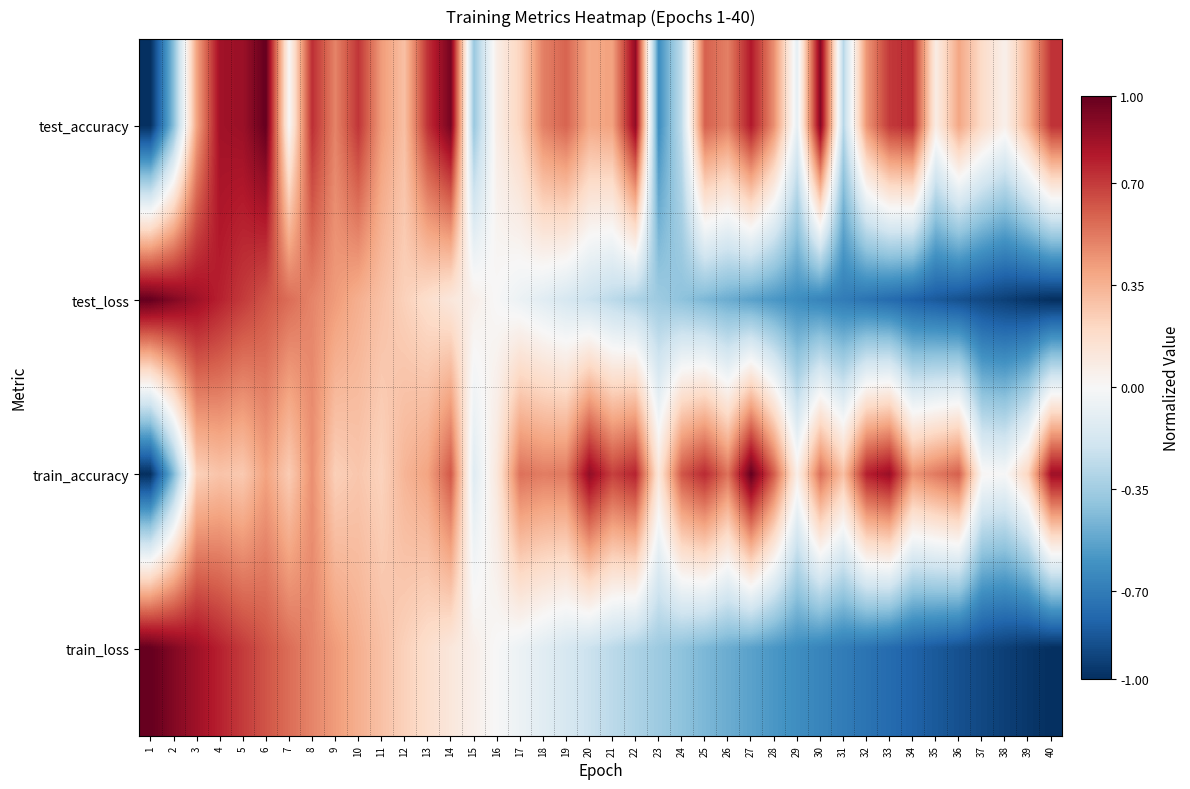

List the series in order of their peak value, lowest first.

train_accuracy, test_accuracy, test_loss, train_loss